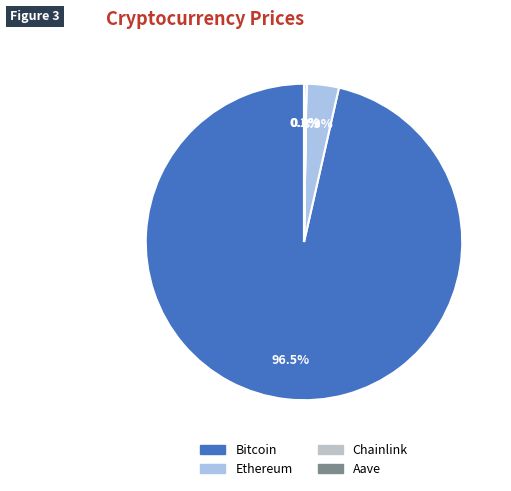

Is it true that Aave is 0% of the pie?

True